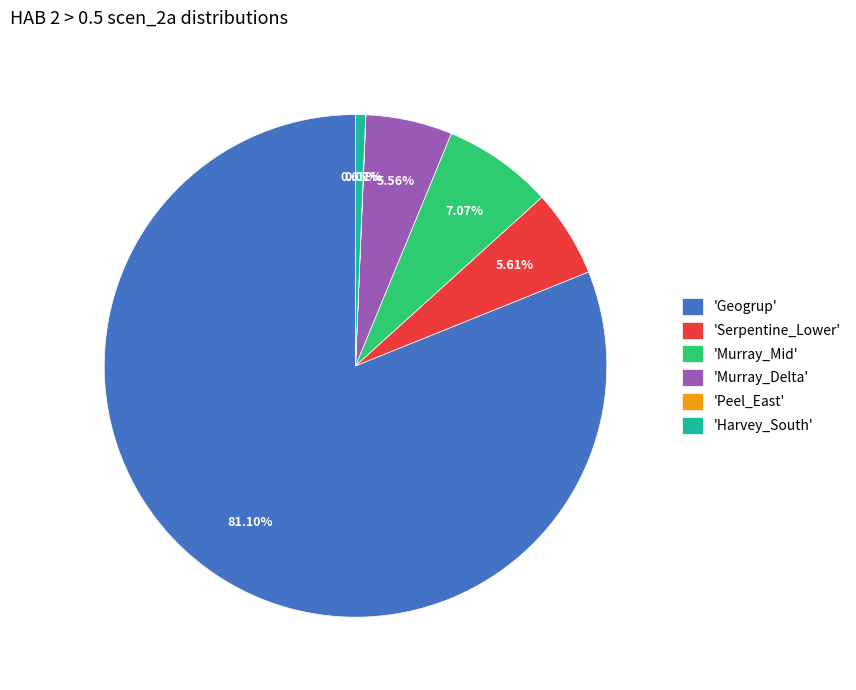

Which category has the biggest portion of the pie?

'Geogrup'